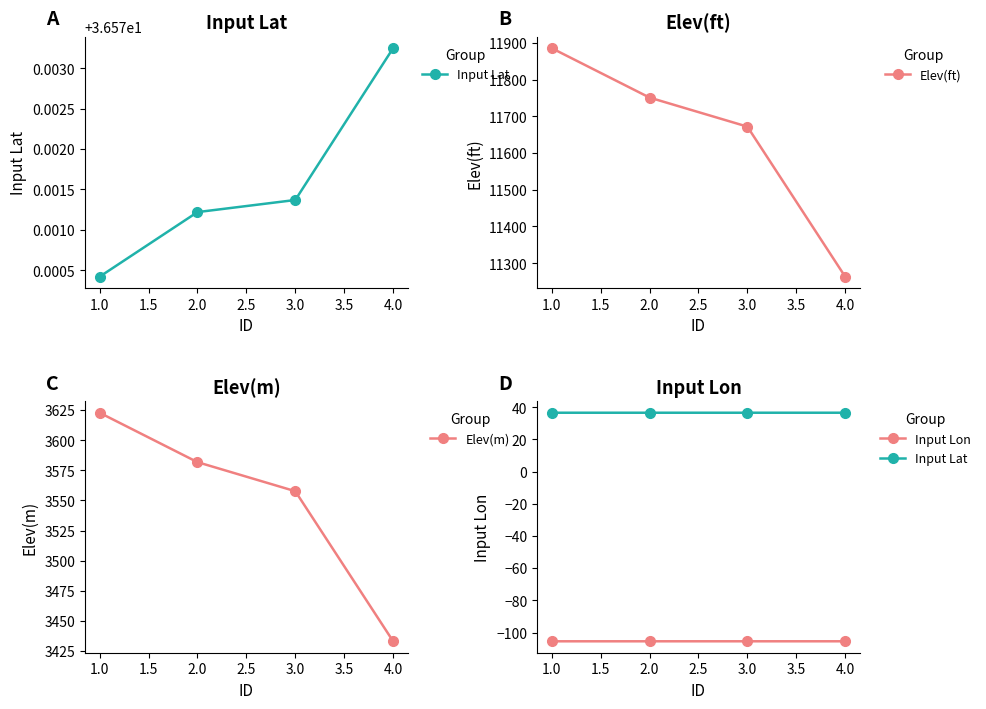

True or false: Elev(ft) has more than 0 interior local peaks.

False